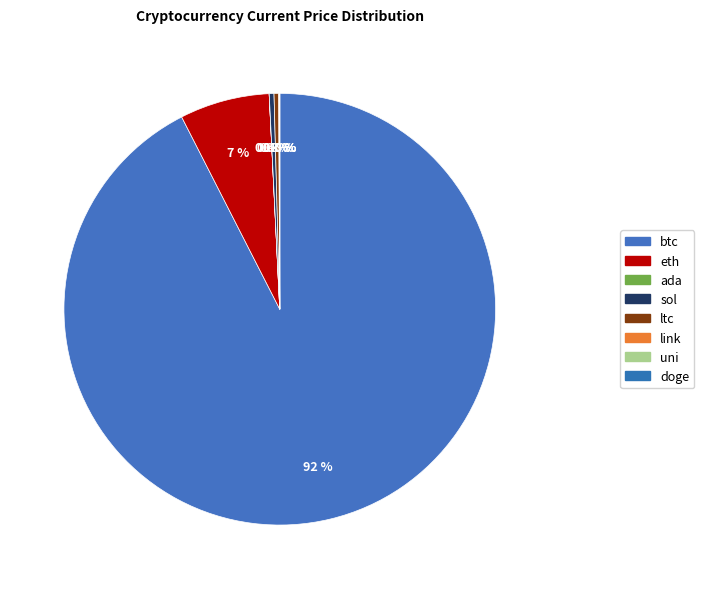

The doge slice represents 1% of the pie. True or false?

False